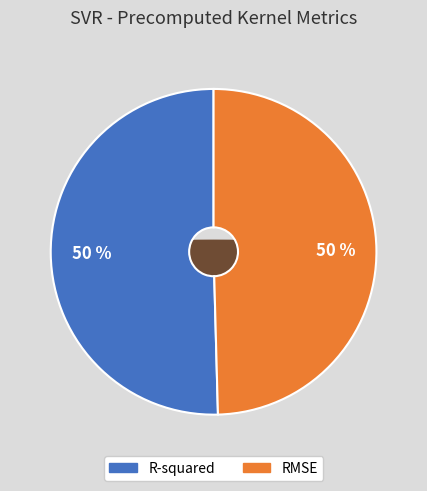

What is the smallest slice in the pie chart?

RMSE